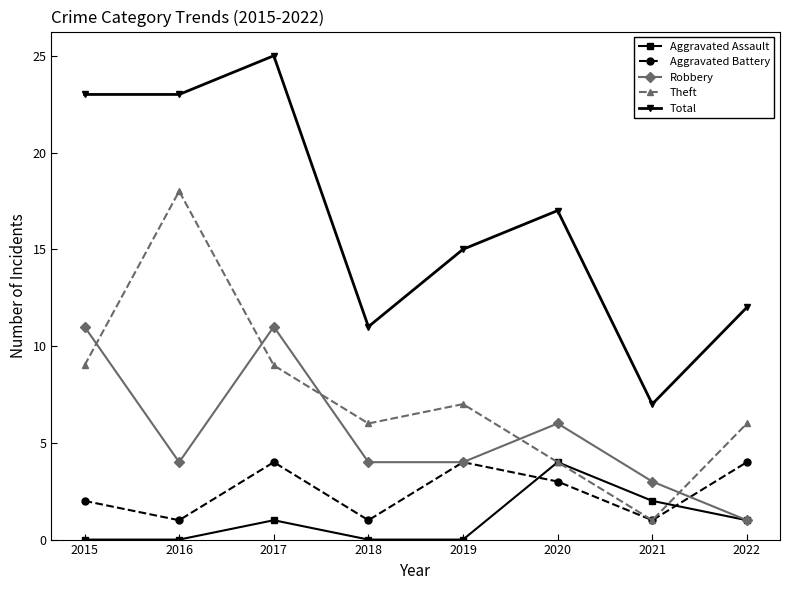

Is it true that Total equals 15 at 2019?

True